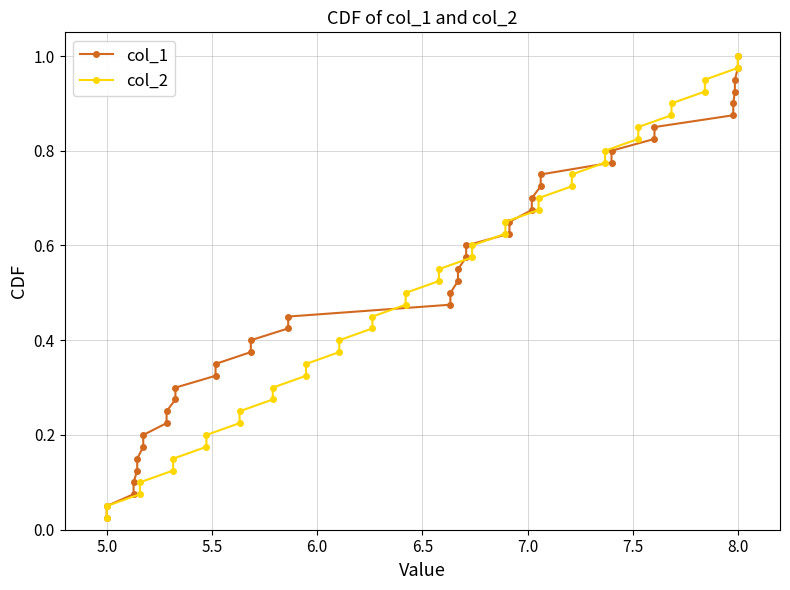

At which label is col_2 closest to 0?

5.0